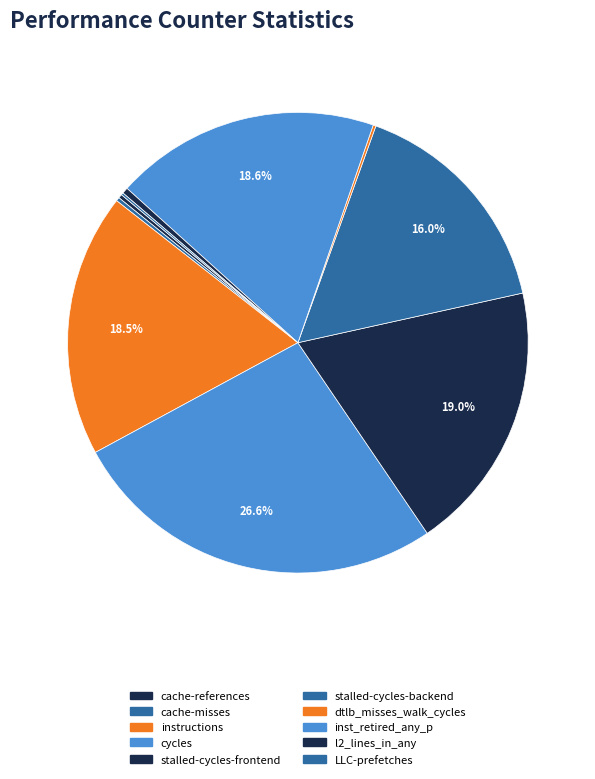

What percentage is the instructions slice, to the nearest percent?

18%